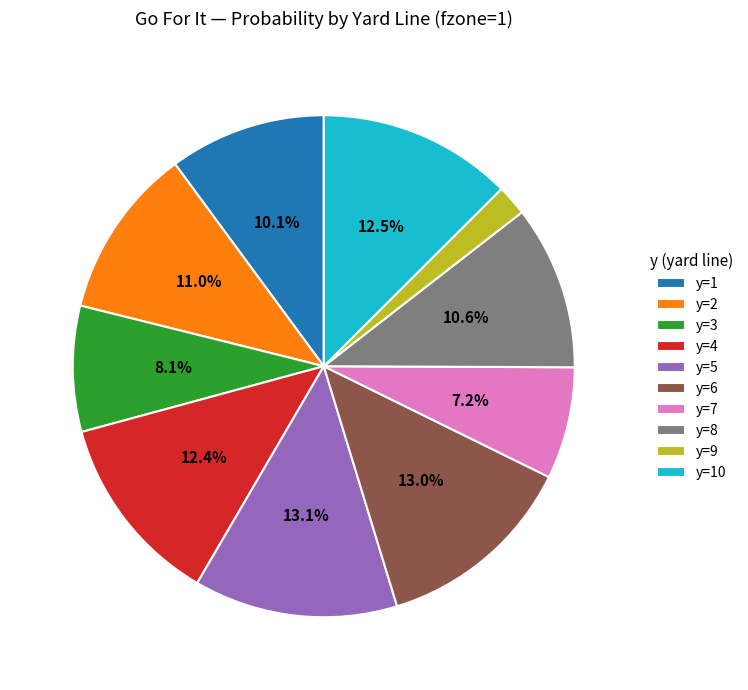

Is there any slice that represents more than half of the pie?

No